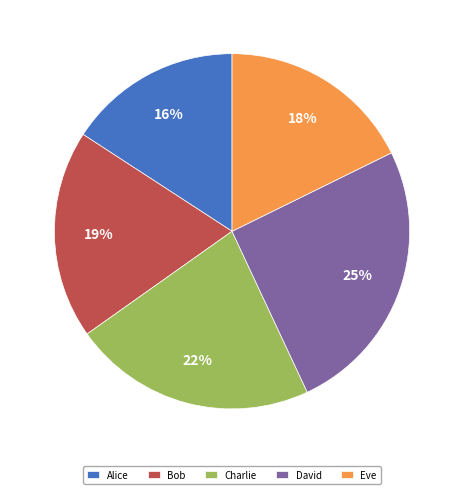

Rank the categories by value from highest to lowest.

David, Charlie, Bob, Eve, Alice